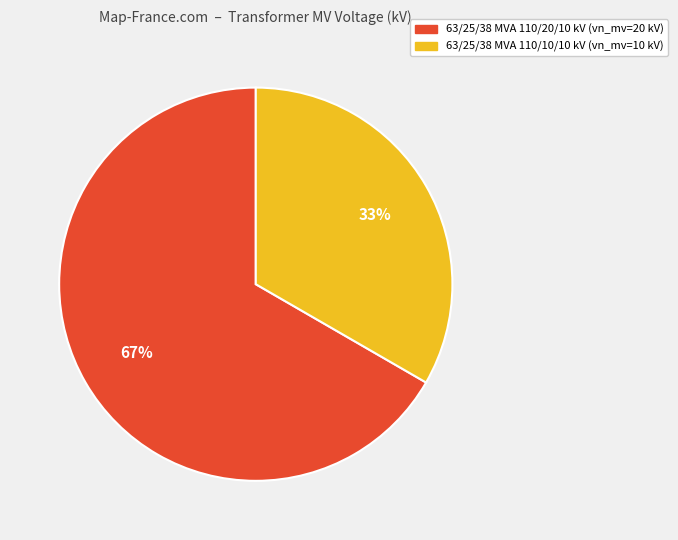

Does 63/25/38 MVA 110/20/10 kV represent more than half of the total?

Yes